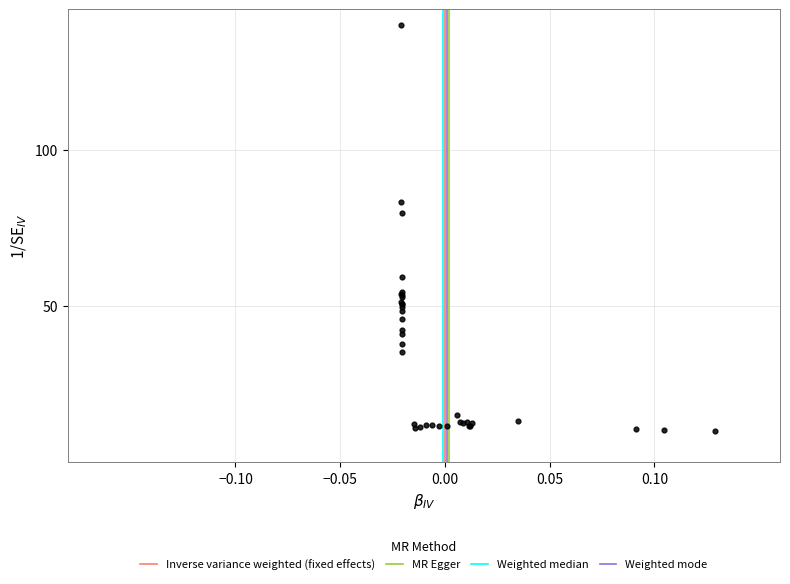

What Y value in the scatter plot is closest to 75?

79.7